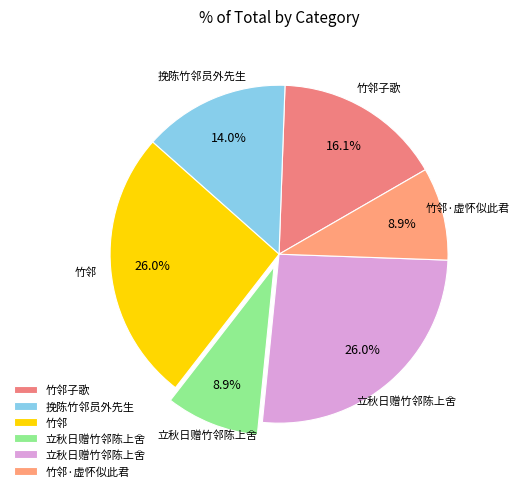

Is there a majority slice in this chart?

No